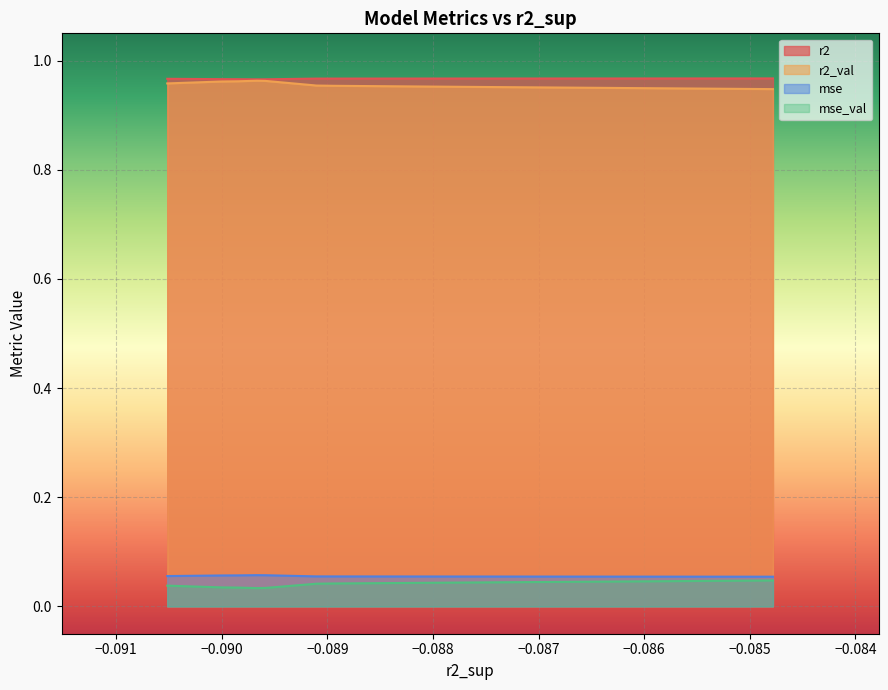

True or false: mse_val and r2_val intersect in this chart.

False